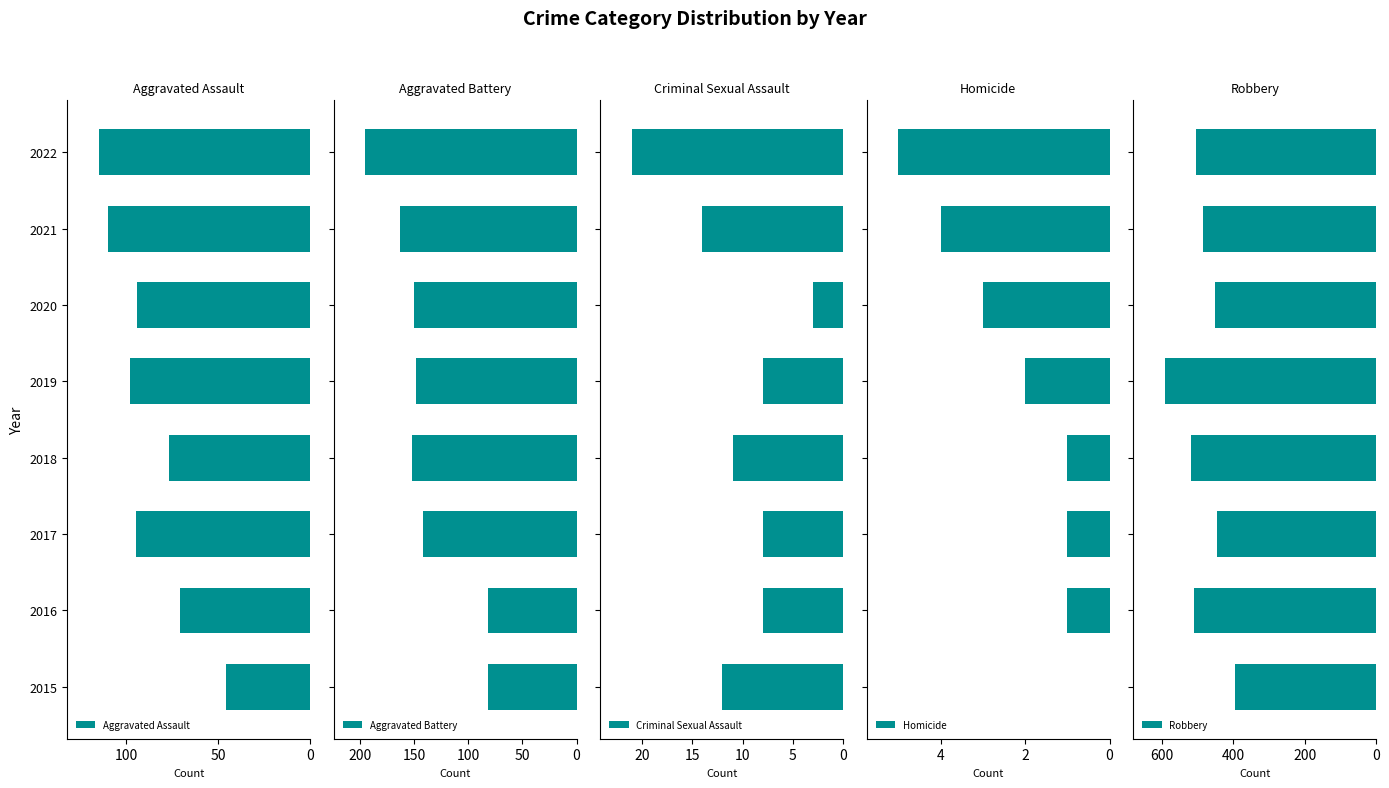

Which series has the largest total across all categories?

Robbery